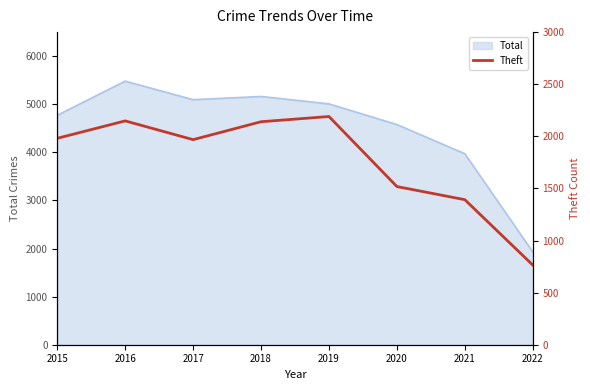

How many lines are shown in the chart?

1